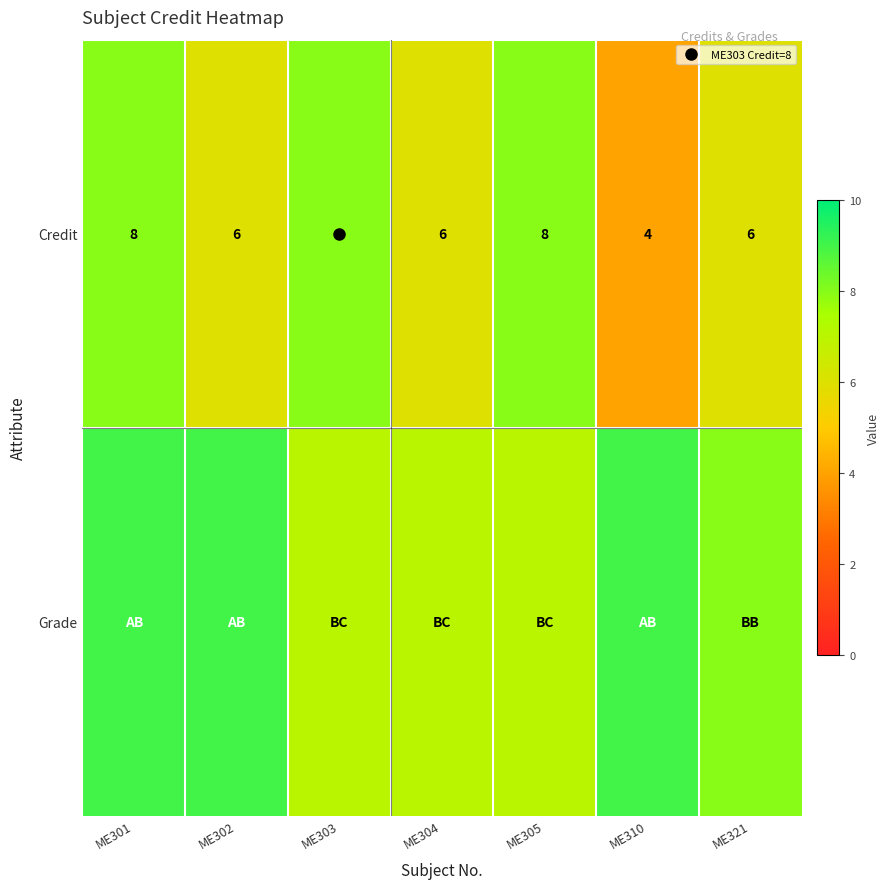

Count the number of categories in the chart.

7